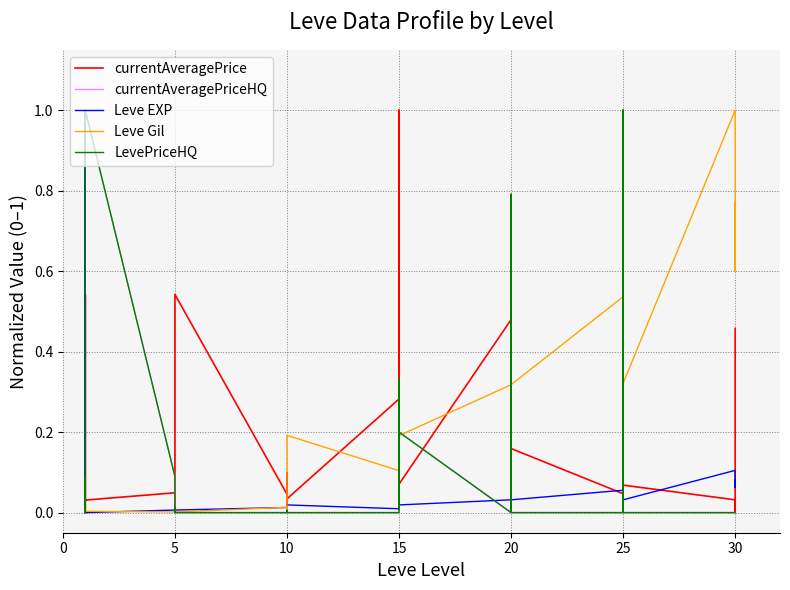

How many interior local valleys does the currentAveragePriceHQ series have?

3